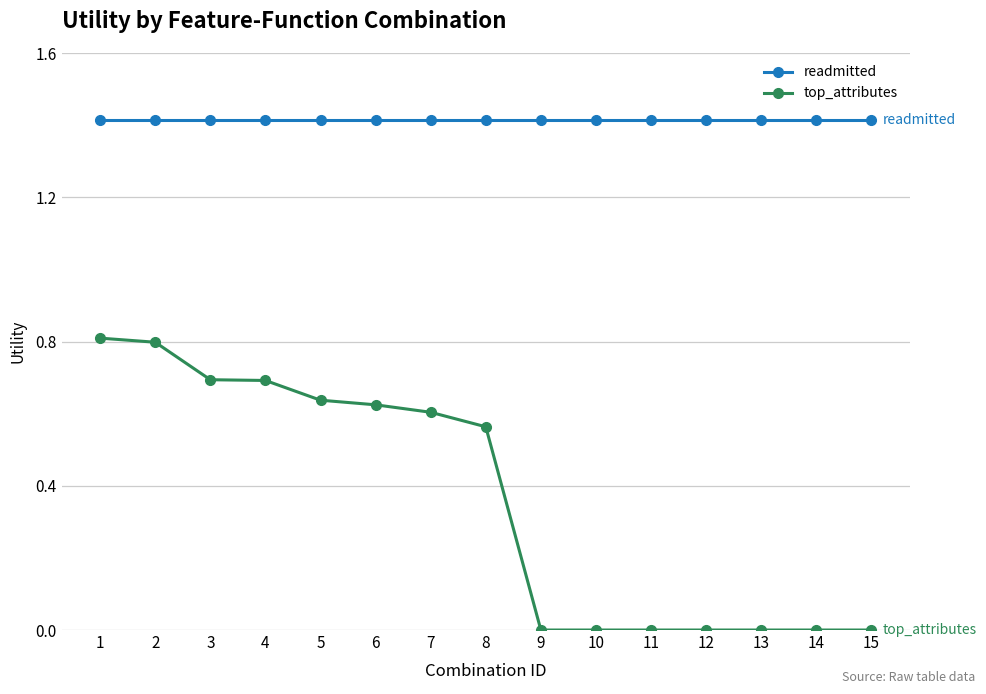

What is the minimum value for readmitted?

1.4